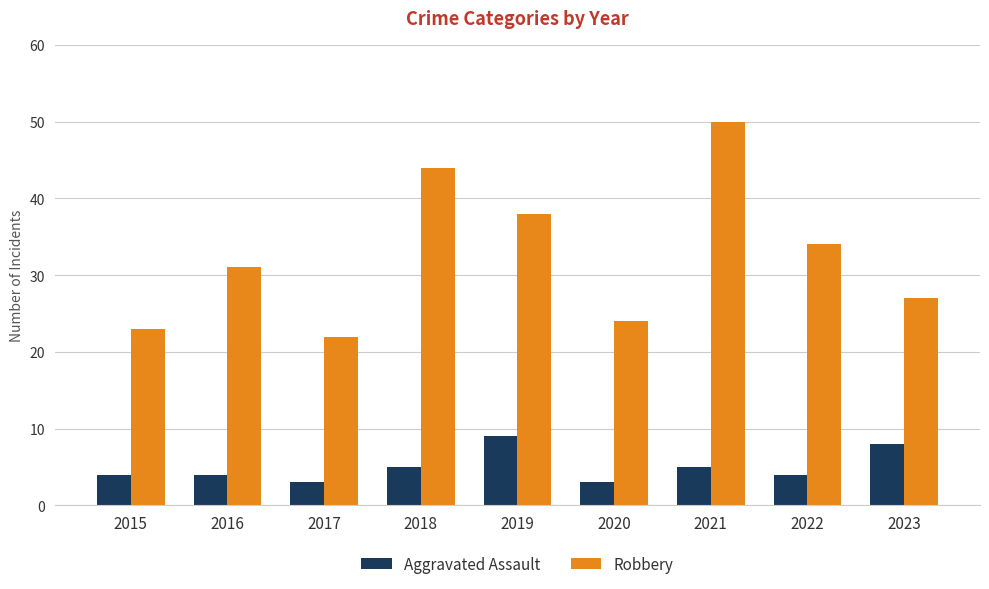

Which label corresponds to the largest value in the chart?

2021